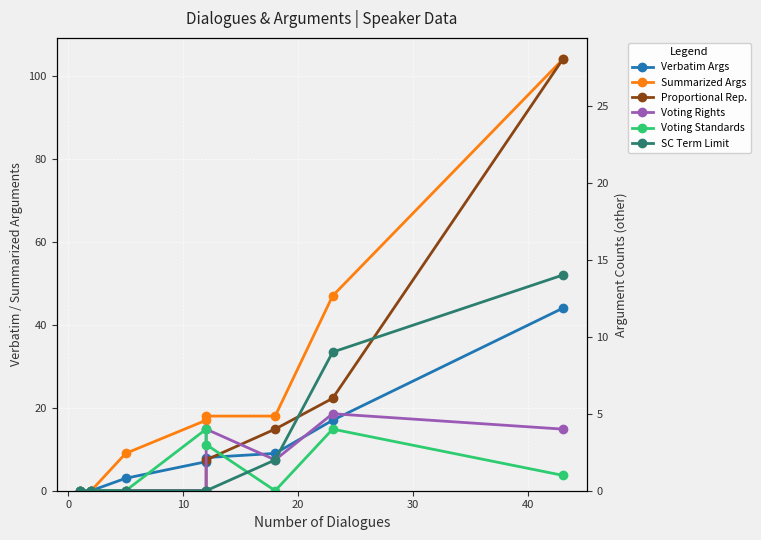

At how many categories does at least one series exceed 6?

6